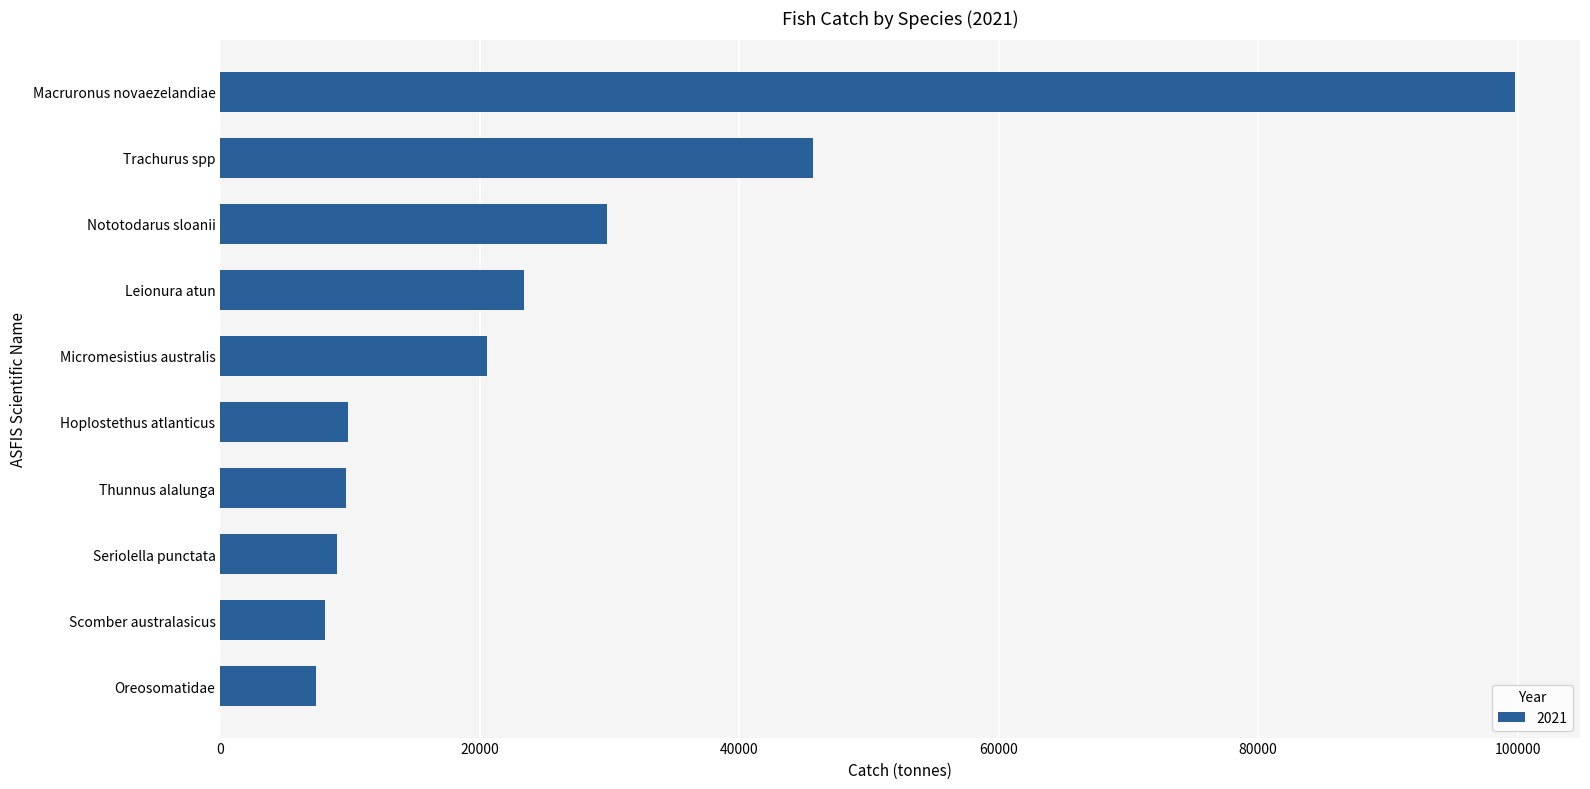

What is the label of the 2nd bar from the top?

Trachurus spp